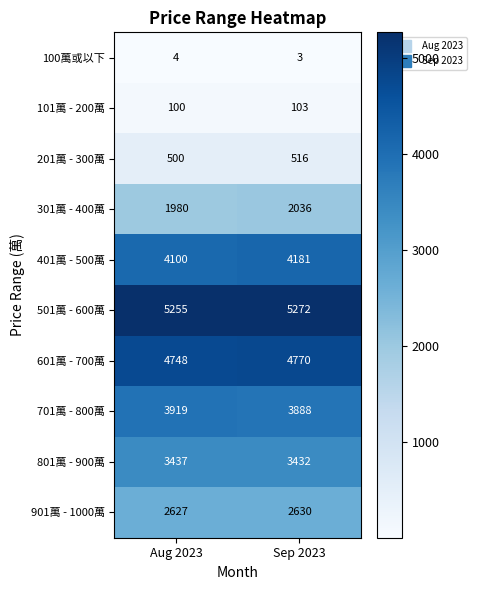

Where is 501萬 - 600萬 nearest to the value 5263?

Aug 2023